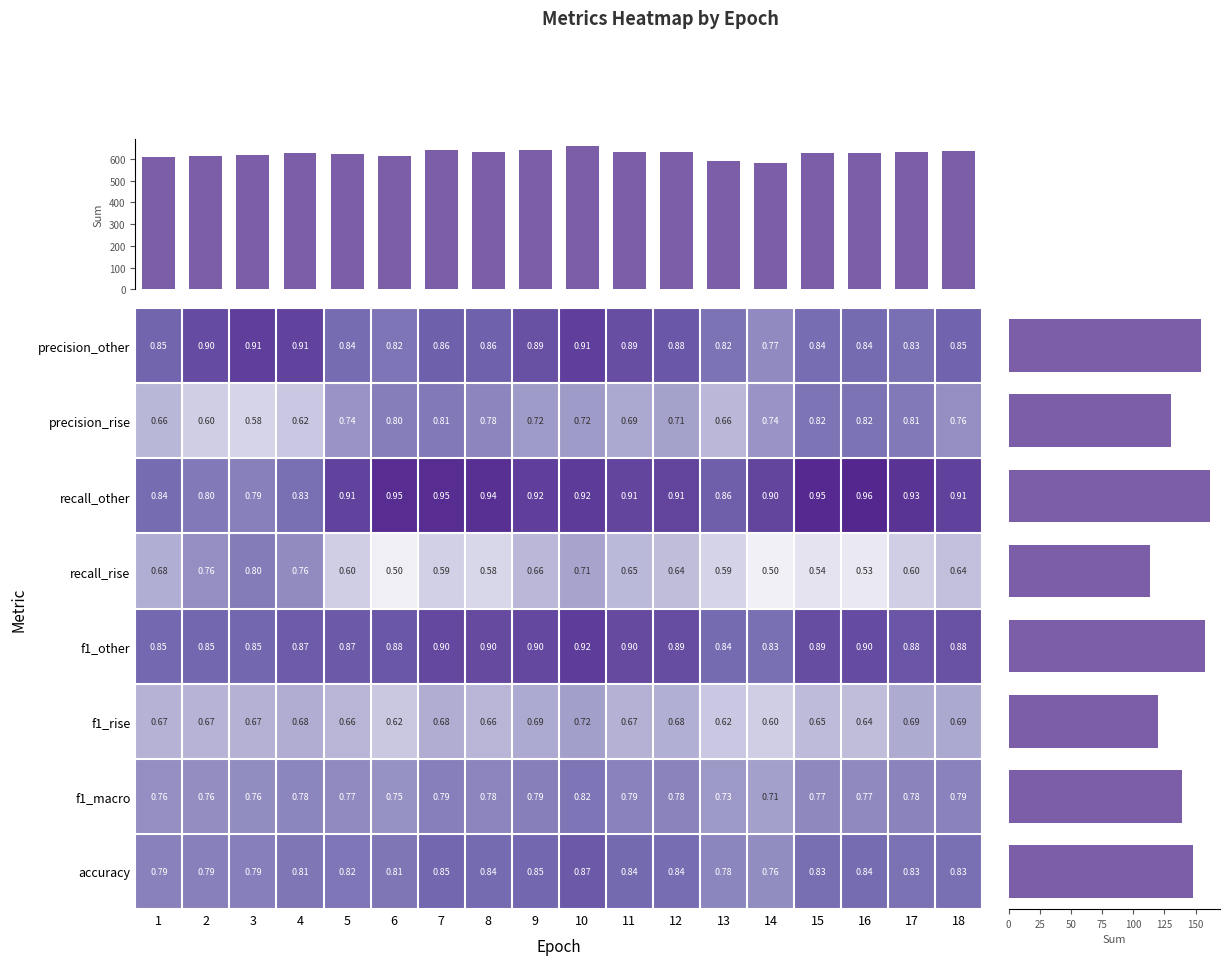

Reading right to left, extract all data points from this chart.

precision_other: 18=0.8	17=0.8	16=0.8	15=0.8	14=0.8	13=0.8	12=0.9	11=0.9	10=0.9	9=0.9	8=0.9	7=0.9	6=0.8	5=0.8	4=0.9	3=0.9	2=0.9	1=0.8
precision_rise: 18=0.8	17=0.8	16=0.8	15=0.8	14=0.7	13=0.7	12=0.7	11=0.7	10=0.7	9=0.7	8=0.8	7=0.8	6=0.8	5=0.7	4=0.6	3=0.6	2=0.6	1=0.7
recall_other: 18=0.9	17=0.9	16=1.0	15=0.9	14=0.9	13=0.9	12=0.9	11=0.9	10=0.9	9=0.9	8=0.9	7=0.9	6=0.9	5=0.9	4=0.8	3=0.8	2=0.8	1=0.8
recall_rise: 18=0.6	17=0.6	16=0.5	15=0.5	14=0.5	13=0.6	12=0.6	11=0.7	10=0.7	9=0.7	8=0.6	7=0.6	6=0.5	5=0.6	4=0.8	3=0.8	2=0.8	1=0.7
f1_other: 18=0.9	17=0.9	16=0.9	15=0.9	14=0.8	13=0.8	12=0.9	11=0.9	10=0.9	9=0.9	8=0.9	7=0.9	6=0.9	5=0.9	4=0.9	3=0.8	2=0.8	1=0.8
f1_rise: 18=0.7	17=0.7	16=0.6	15=0.7	14=0.6	13=0.6	12=0.7	11=0.7	10=0.7	9=0.7	8=0.7	7=0.7	6=0.6	5=0.7	4=0.7	3=0.7	2=0.7	1=0.7
f1_macro: 18=0.8	17=0.8	16=0.8	15=0.8	14=0.7	13=0.7	12=0.8	11=0.8	10=0.8	9=0.8	8=0.8	7=0.8	6=0.8	5=0.8	4=0.8	3=0.8	2=0.8	1=0.8
accuracy: 18=0.8	17=0.8	16=0.8	15=0.8	14=0.8	13=0.8	12=0.8	11=0.8	10=0.9	9=0.8	8=0.8	7=0.8	6=0.8	5=0.8	4=0.8	3=0.8	2=0.8	1=0.8